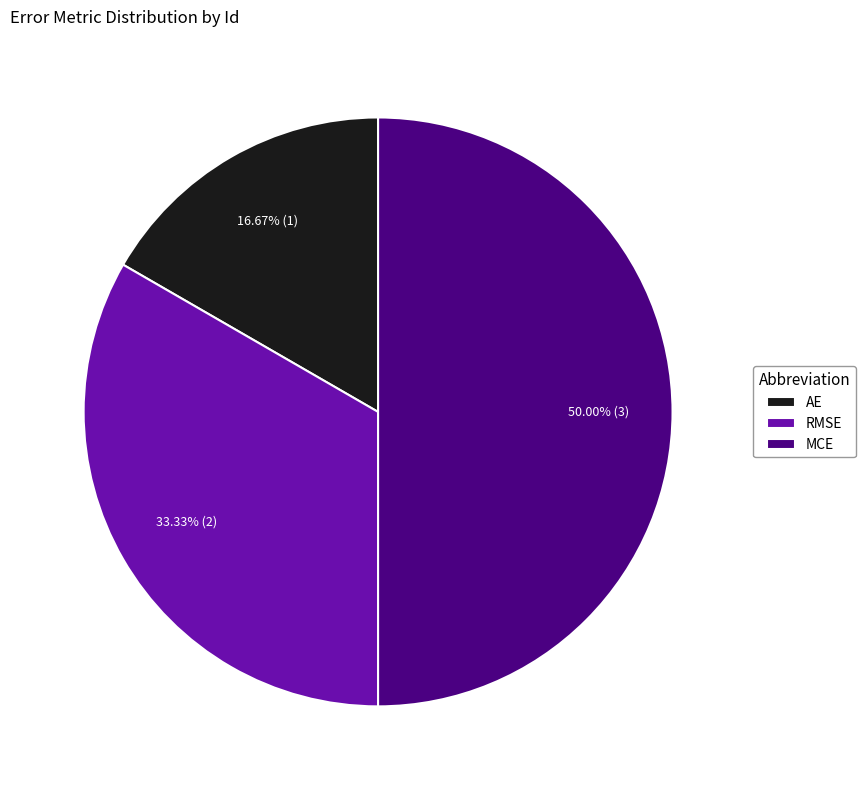

Which has a higher value, MCE or RMSE?

MCE